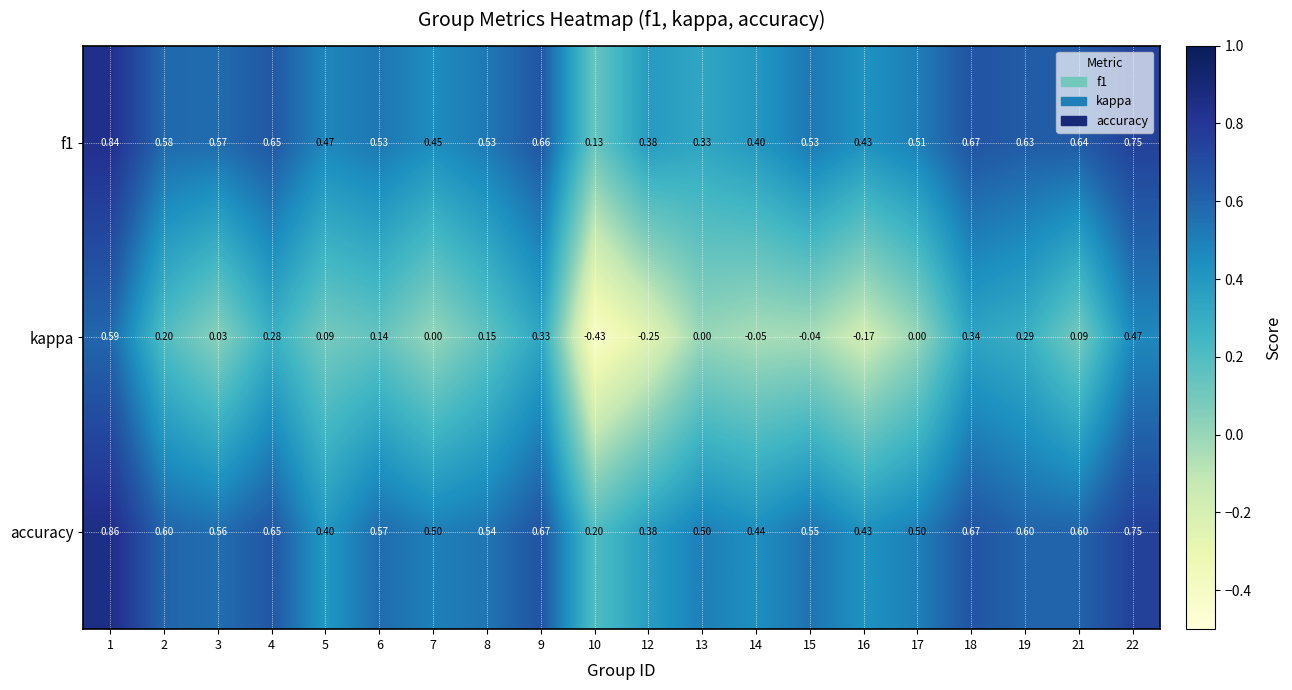

Between 10 and 21, which series saw the biggest shift?

kappa